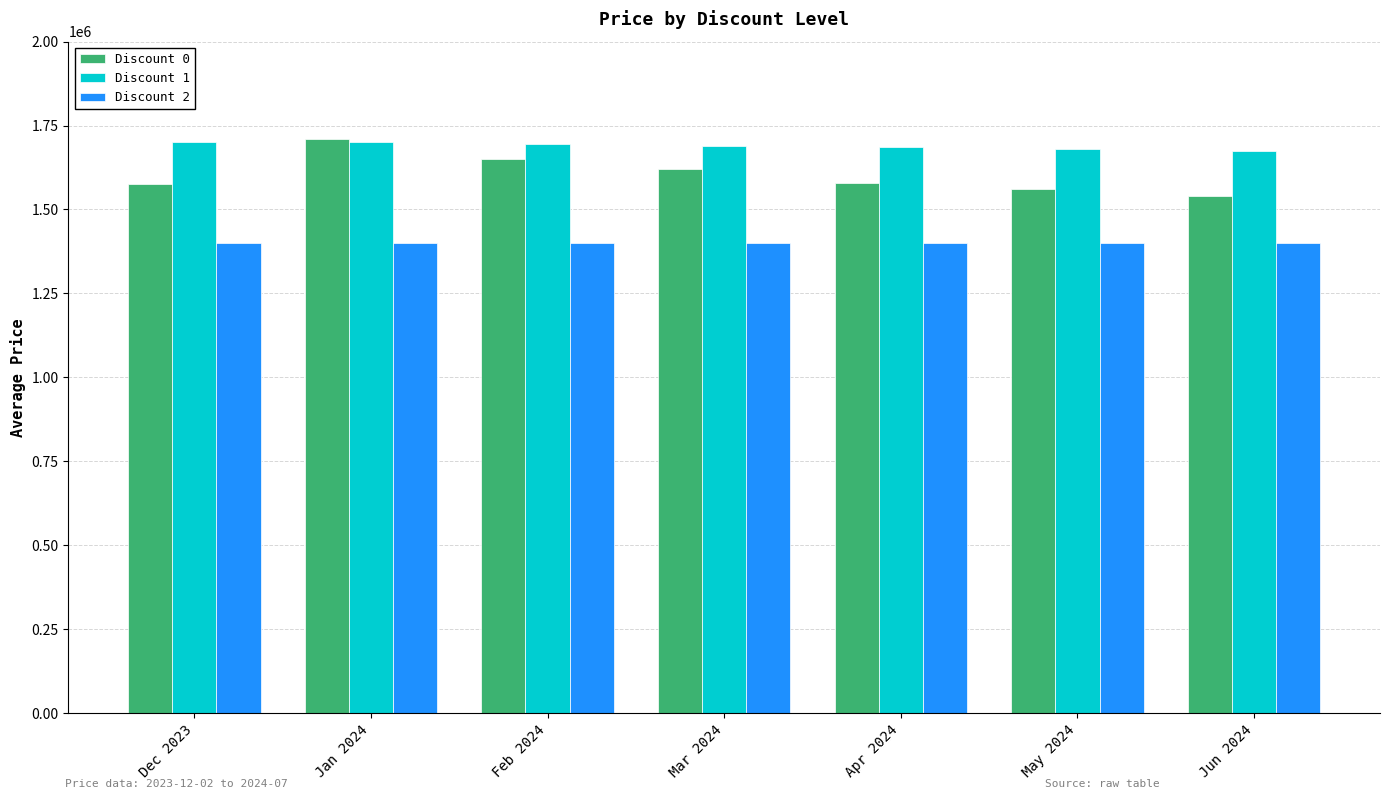

What is the total value across all series at May 2024?

4639000